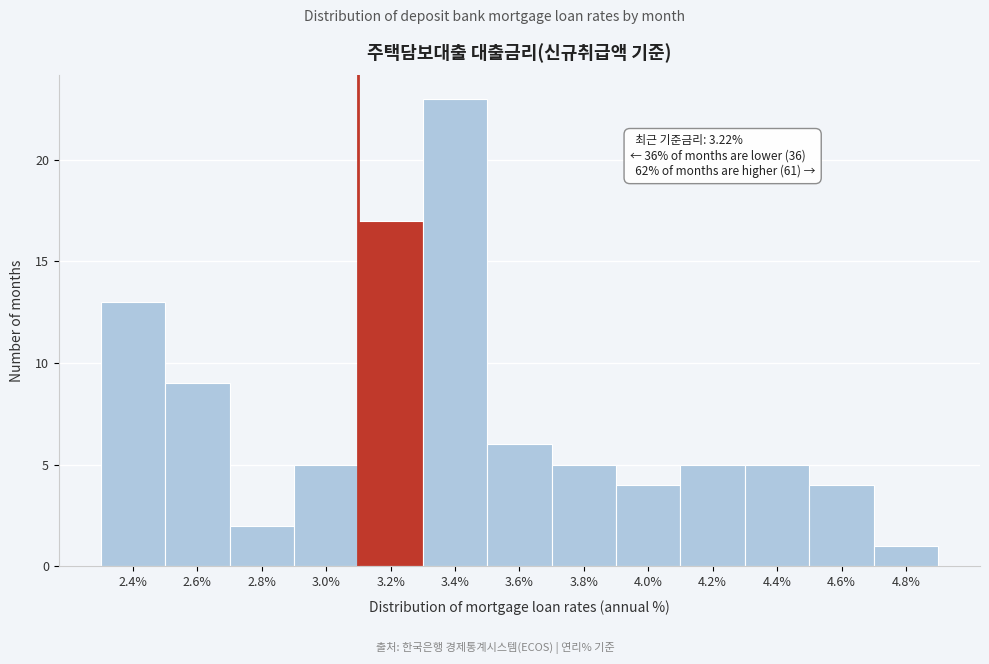

Over which range of the x-axis is the bar tallest?

3.3 to 3.5